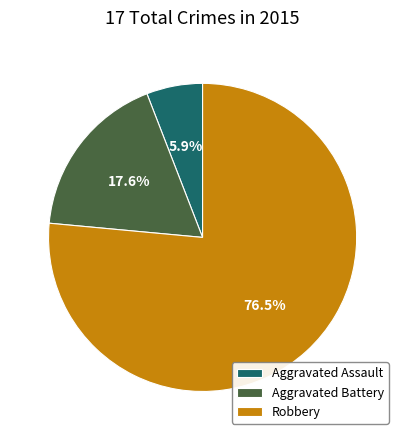

What percentage is NOT represented by Aggravated Assault?

94.1%